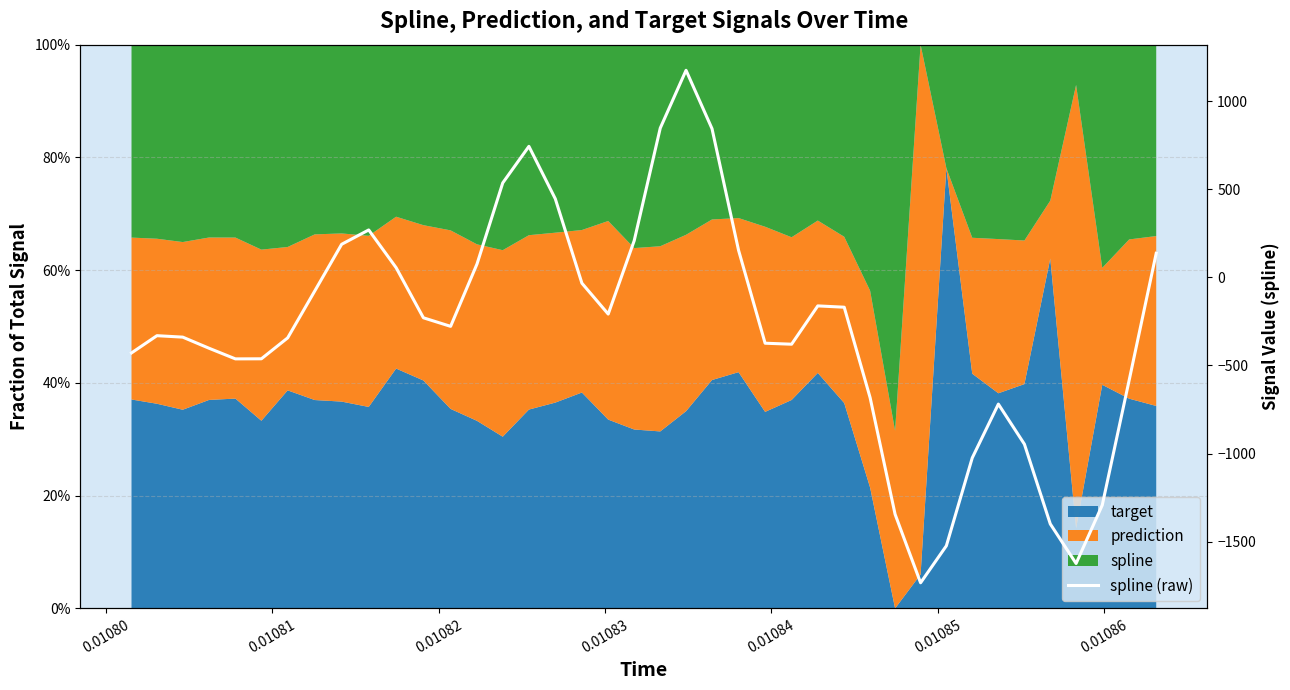

The chart shows a value of -428.3 at 12. True or false?

False